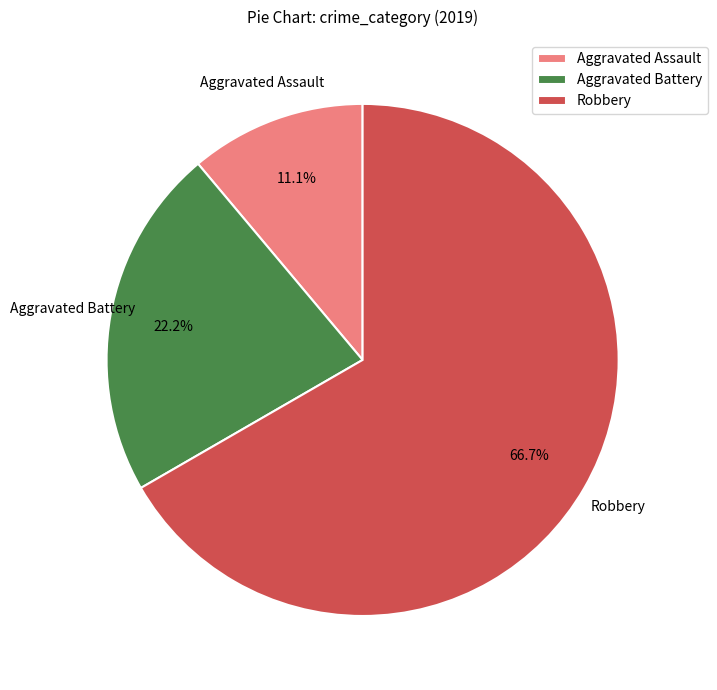

The Robbery slice represents 81% of the pie. True or false?

False